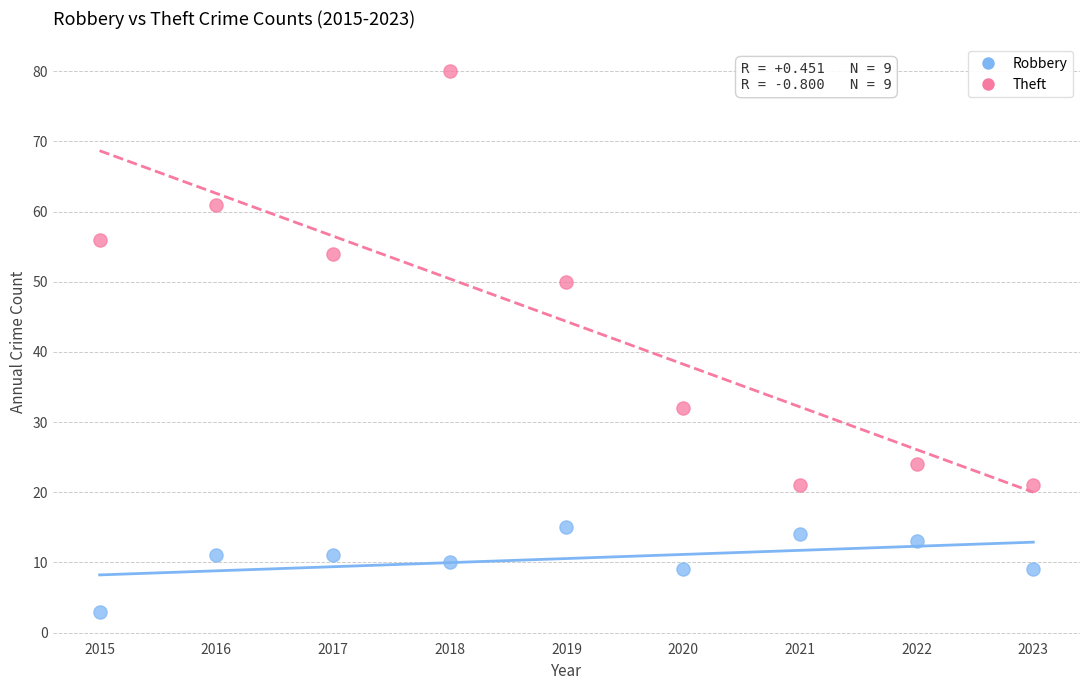

Which series reaches the minimum Y coordinate?

Robbery